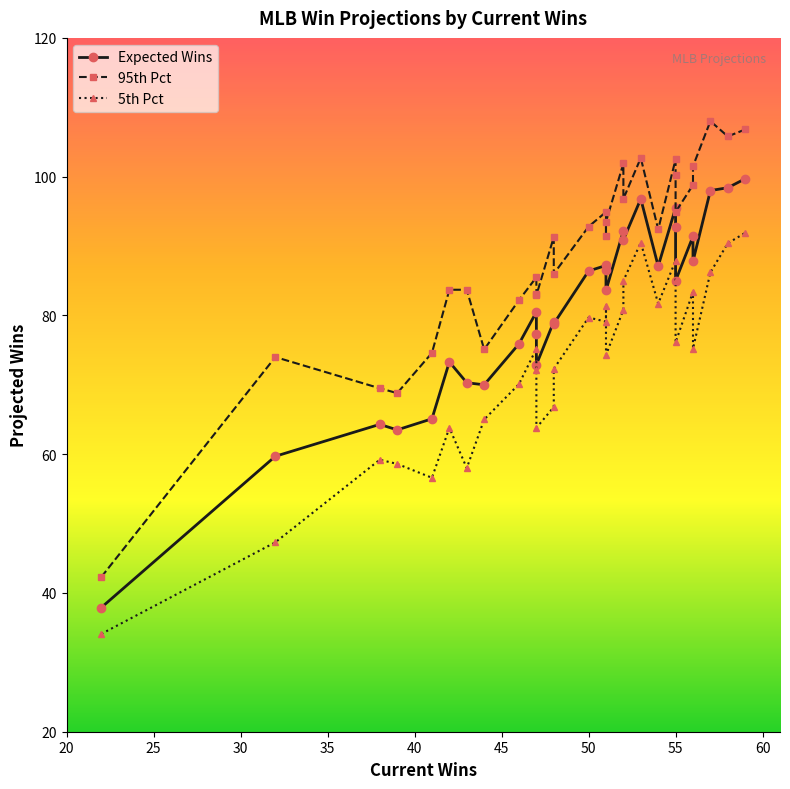

Reading left to right, extract all data points from this chart.

Expected Wins: 37.9	59.7	64.3	63.5	65.1	73.3	70.3	70.0	75.9	80.5	77.3	72.9	79.1	78.8	86.4	87.2	86.5	83.6	92.2	90.9	96.8	87.1	95.5	92.8	85.0	91.4	87.8	98.0	98.4	99.7
95th Pct: 42.3	74.0	69.5	68.8	74.6	83.7	83.7	75.1	82.2	85.5	83.1	82.9	91.3	86.0	92.8	94.9	91.5	93.5	101.9	96.8	102.7	92.4	102.5	100.3	94.9	98.8	101.5	108.0	105.8	106.8
5th Pct: 34.1	47.3	59.2	58.6	56.6	63.8	58.0	65.0	70.1	75.2	72.1	63.8	66.8	72.3	79.7	79.1	81.4	74.3	80.8	85.0	90.5	81.7	87.9	85.0	76.1	83.4	75.2	86.2	90.4	91.9